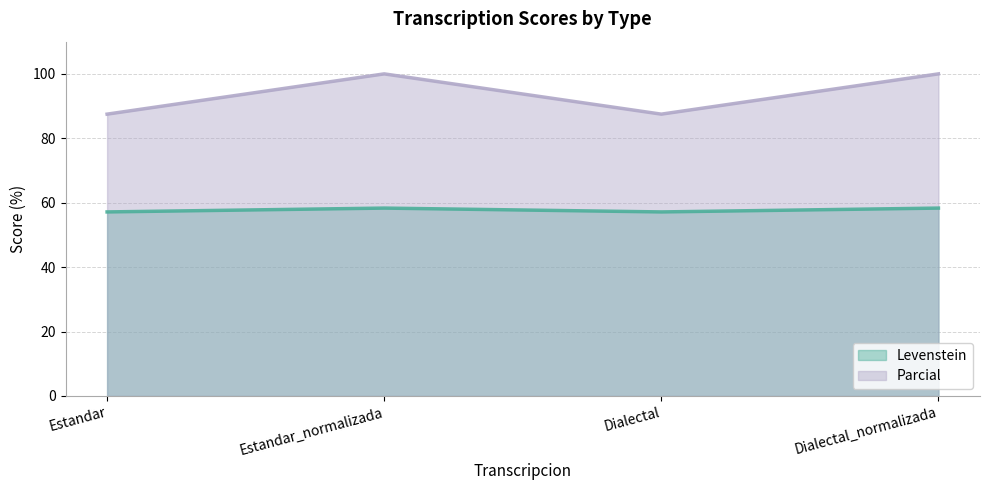

Rank the categories by Levenstein value from highest to lowest.

Estandar_normalizada, Dialectal_normalizada, Estandar, Dialectal